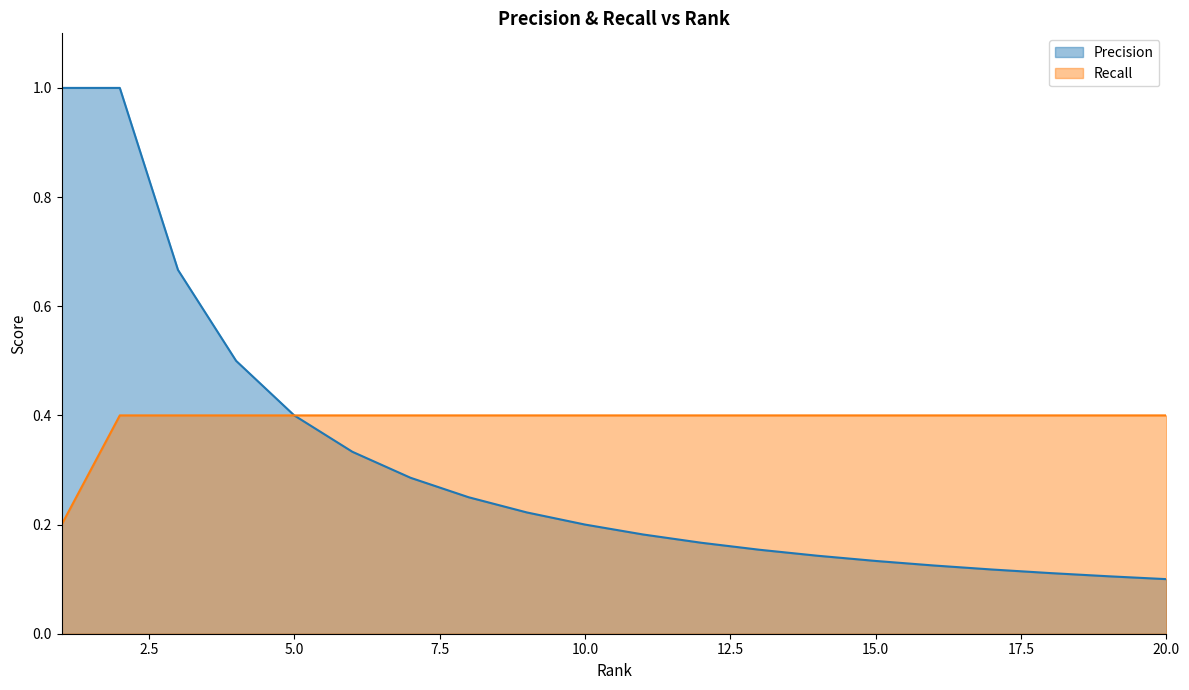

What is the sum of the Recall values at 7 and 13?

0.8